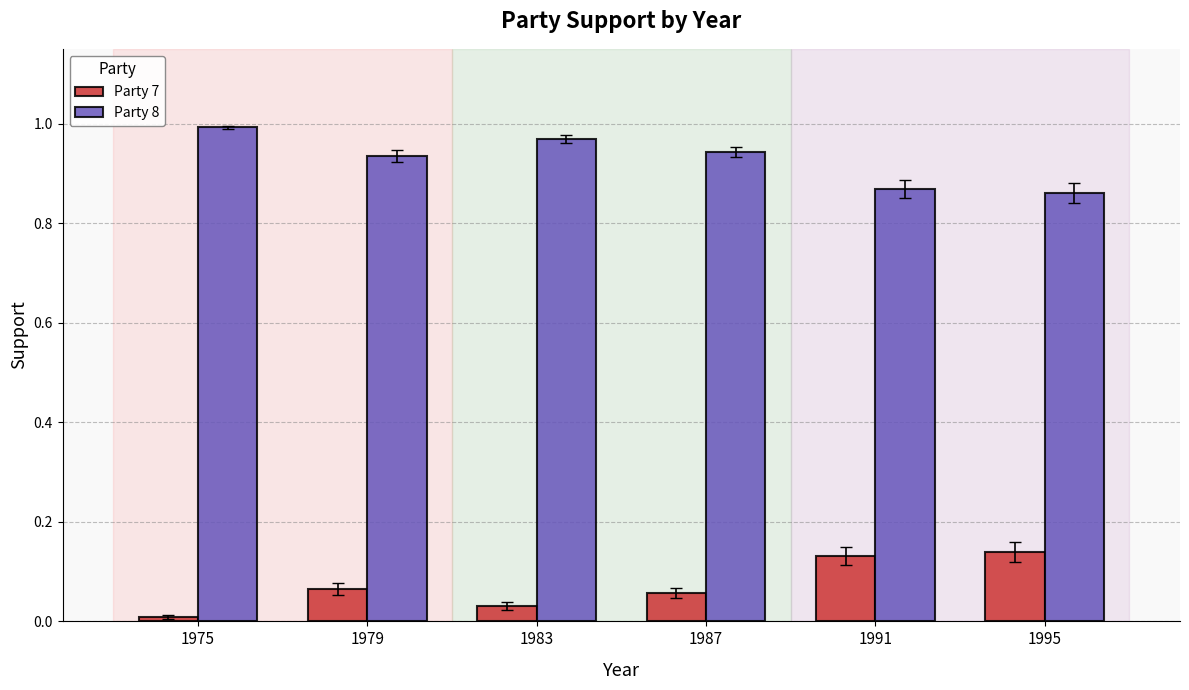

At which category does the chart reach its peak across all series?

1975